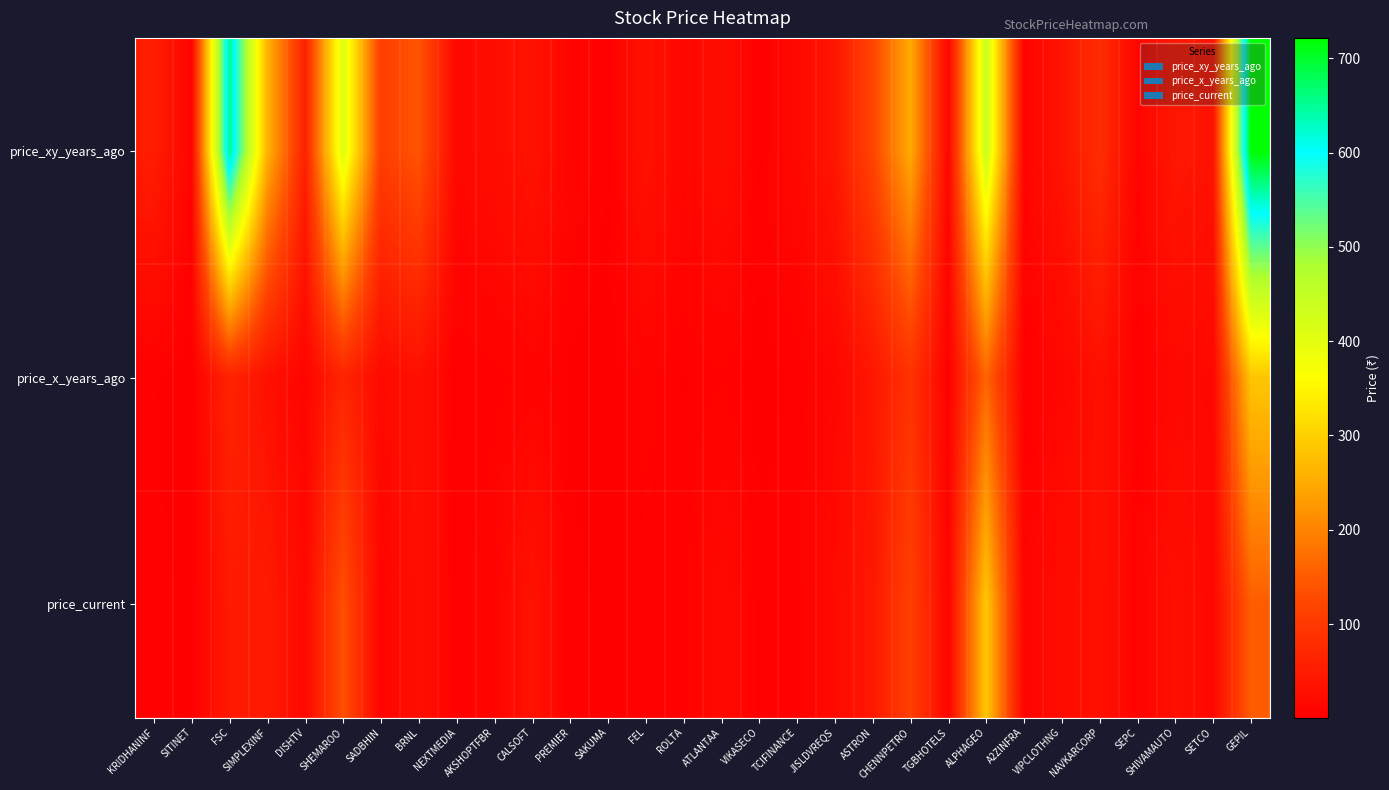

Which category has the lowest value across all series?

SITINET